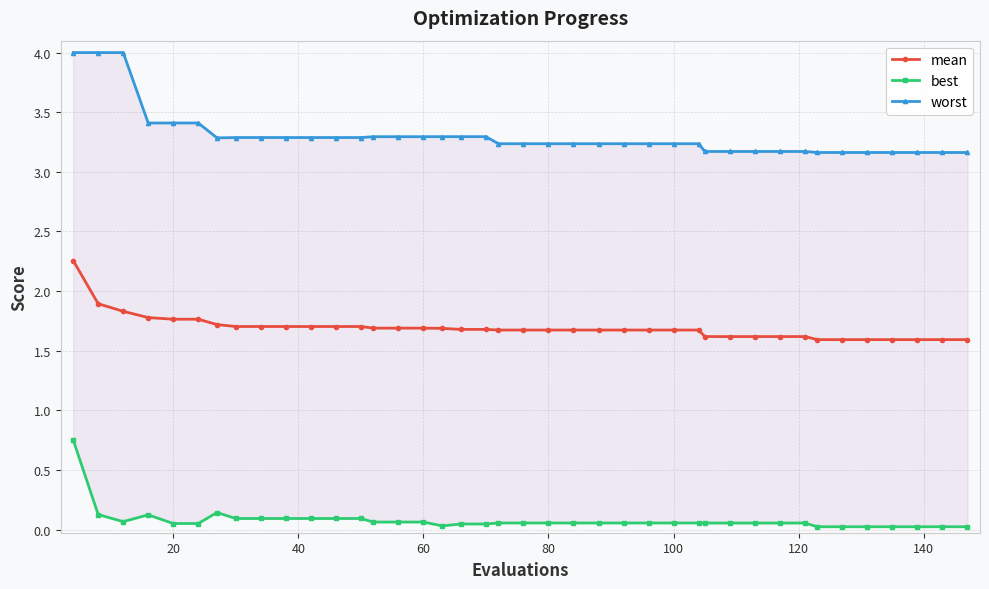

The mean series shows 1.7 at 60. True or false?

True